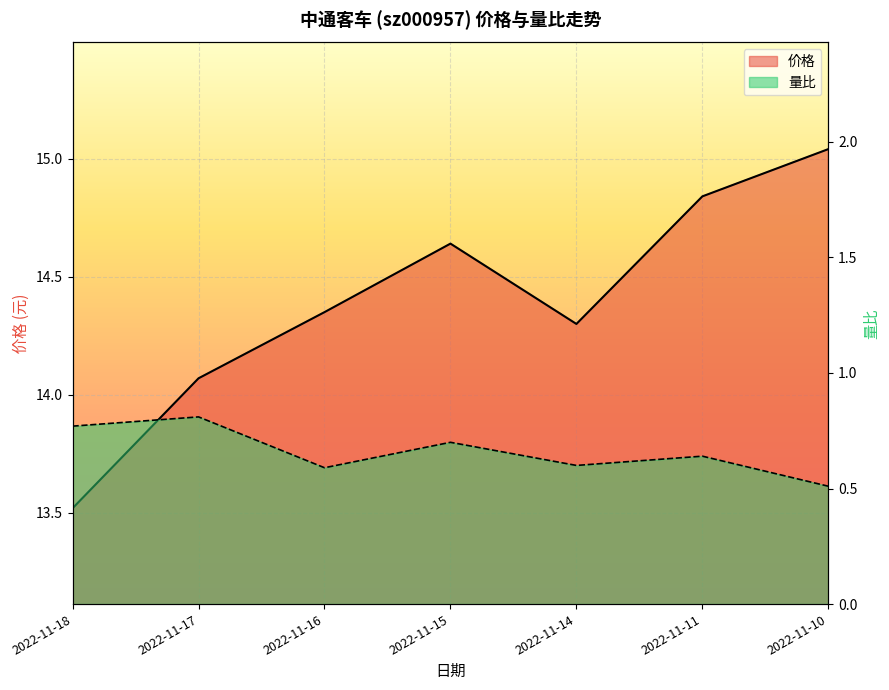

List the series in order of their overall mean, highest first.

价格, 量比